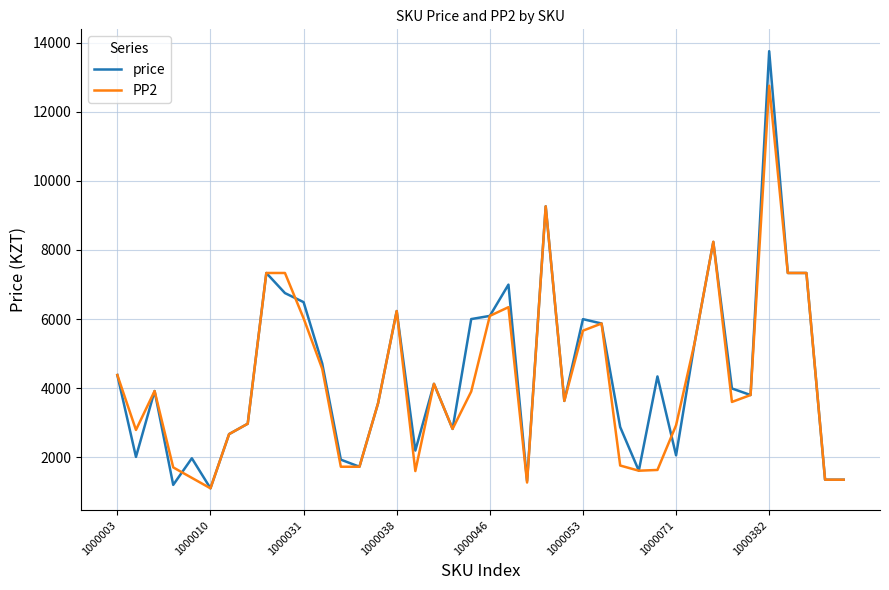

What is the minimum value for price?

1101